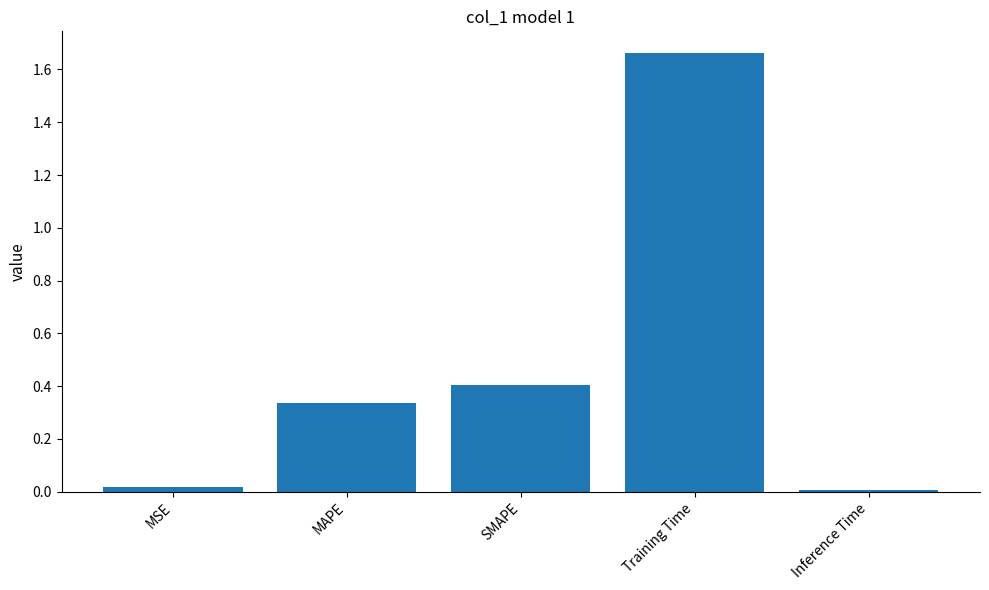

Which category has the highest value across all series?

Training Time